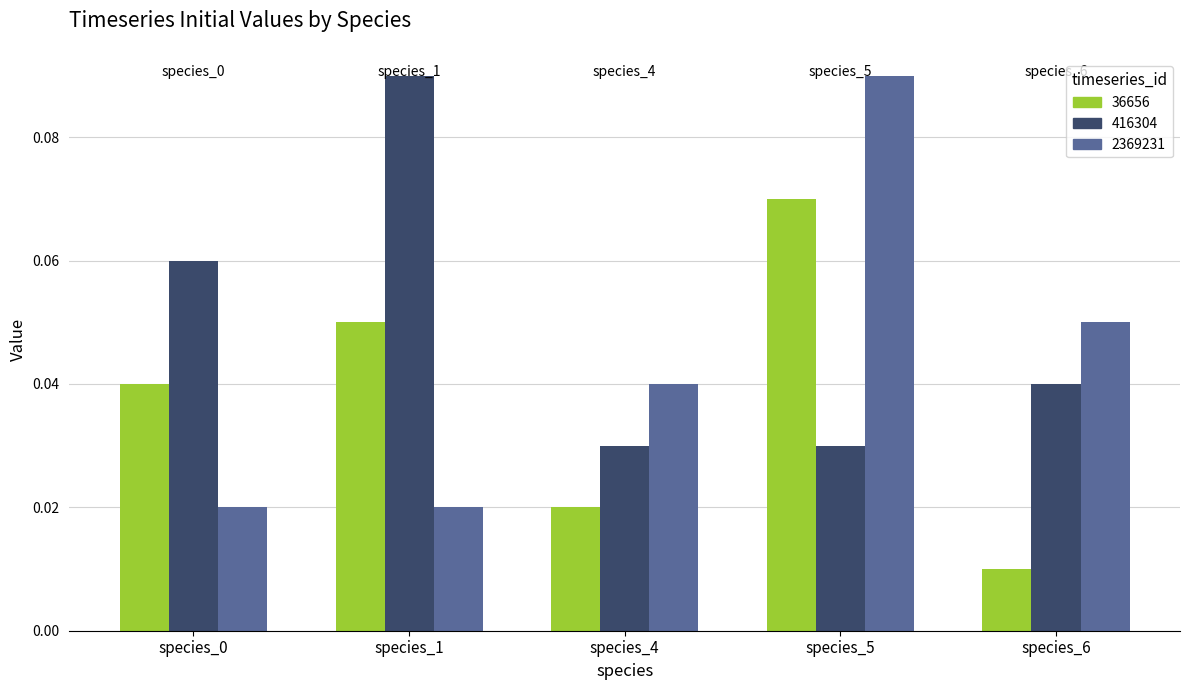

Rank the series by their average value, from lowest to highest.

36656, 2369231, 416304